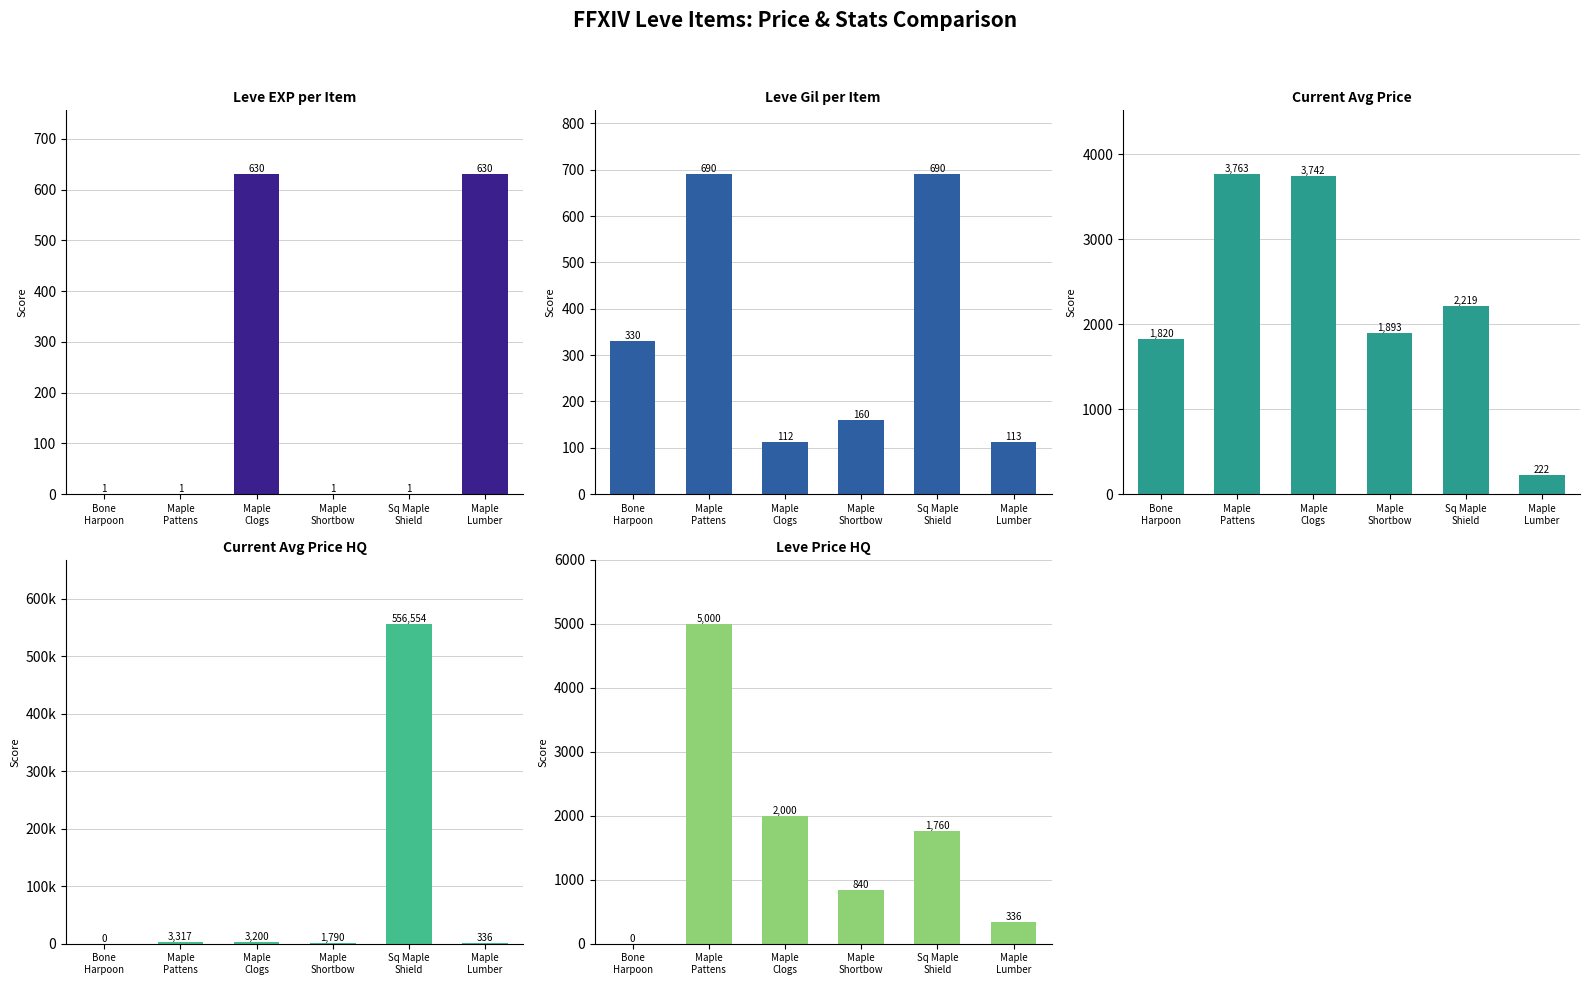

List the labels in order of Leve EXP value, largest first.

Maple
Clogs, Maple
Lumber, Bone
Harpoon, Maple
Pattens, Maple
Shortbow, Sq Maple
Shield